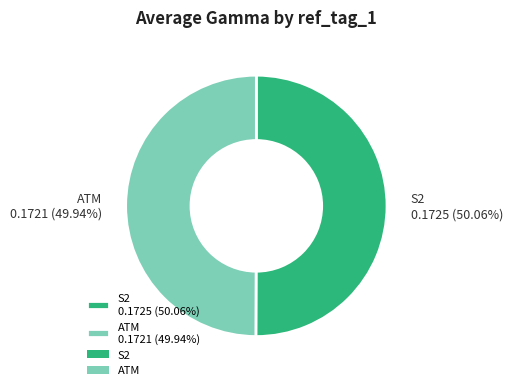

Is there a majority slice in this chart?

Yes